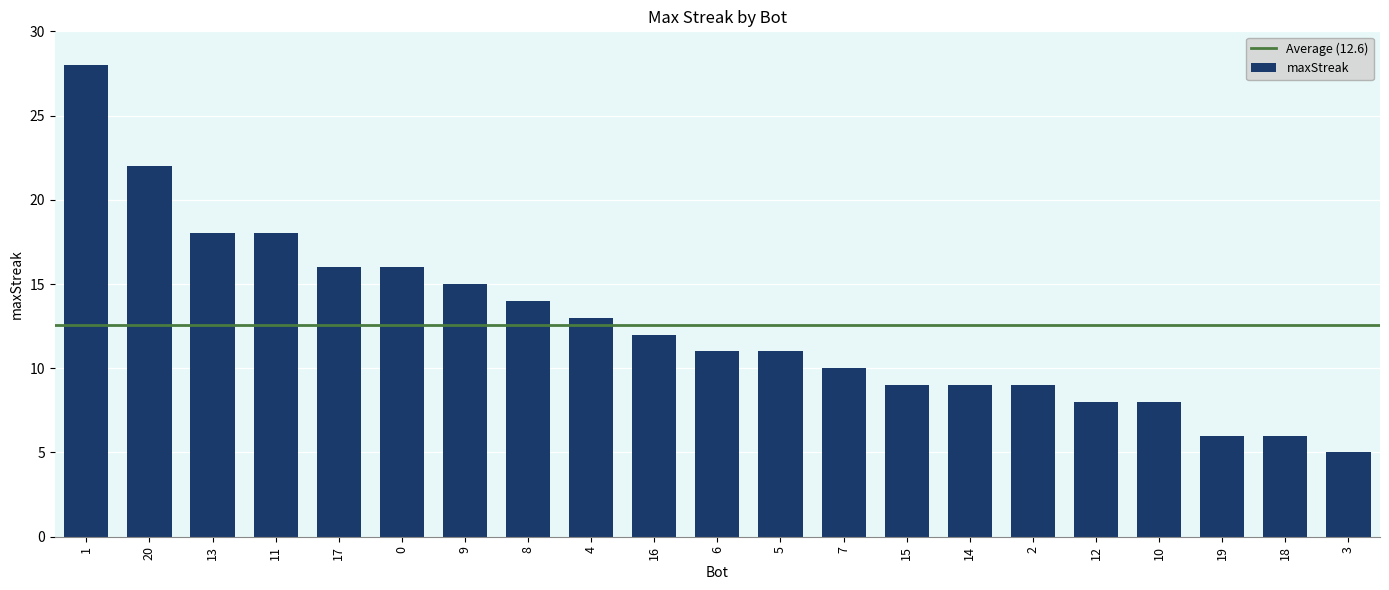

How many data points does each series have?

21